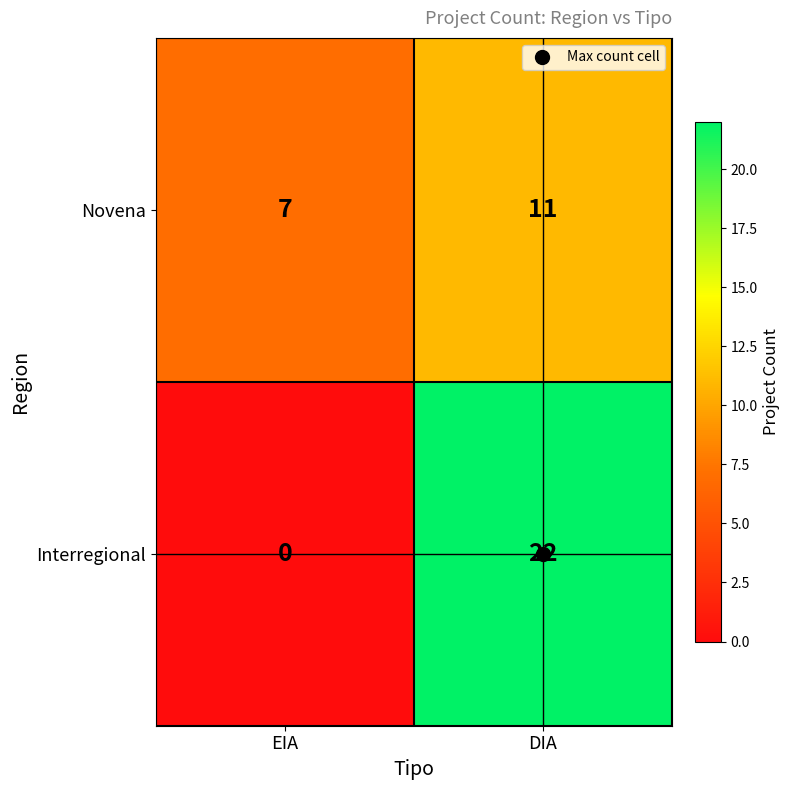

How many data points in Novena are less than 11?

1